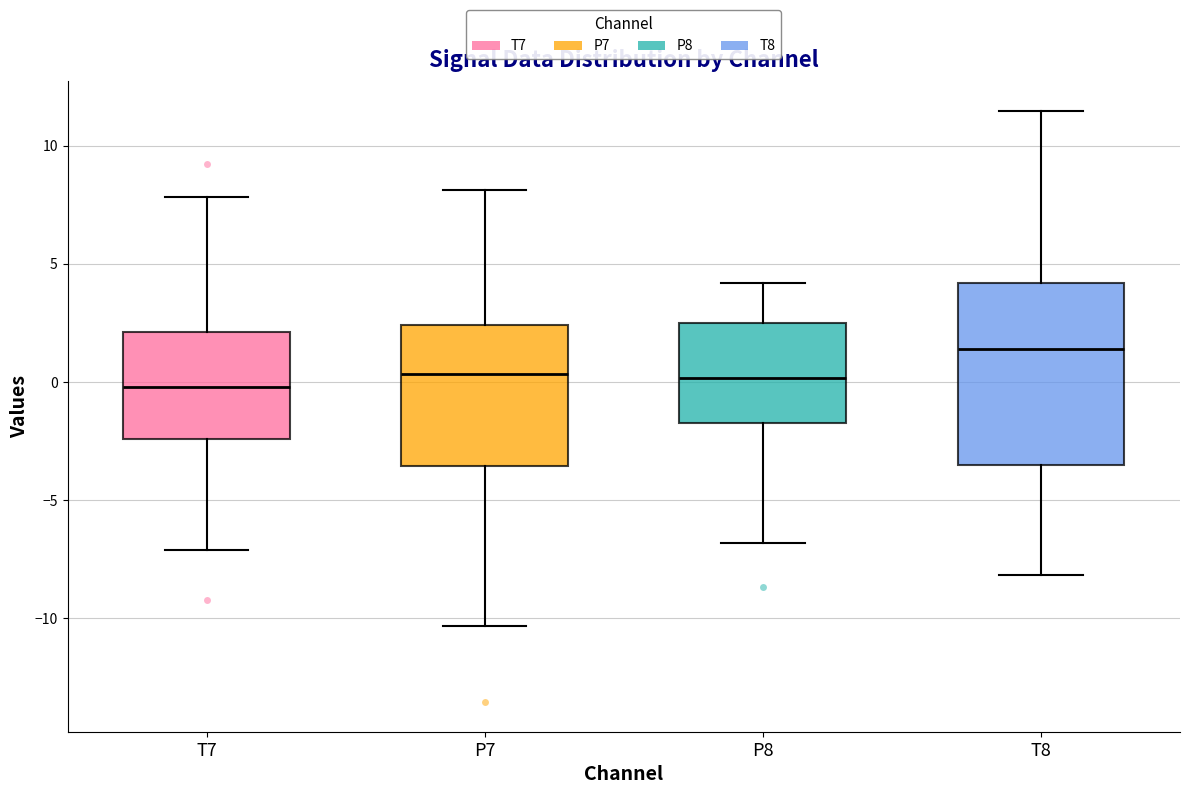

Reading left to right, read every box against the y-axis: the position of its median line, the range the box covers, and the ends of its whiskers. The values are not printed on the chart, so give them approximately, as read against the axis.

T7: median 0.0, box -2.5 to 2.0, whiskers -7.0 to 8.0
P7: median 0.5, box -3.5 to 2.5, whiskers -10.5 to 8.0
P8: median 0.0, box -1.5 to 2.5, whiskers -7.0 to 4.0
T8: median 1.5, box -3.5 to 4.0, whiskers -8.0 to 11.5